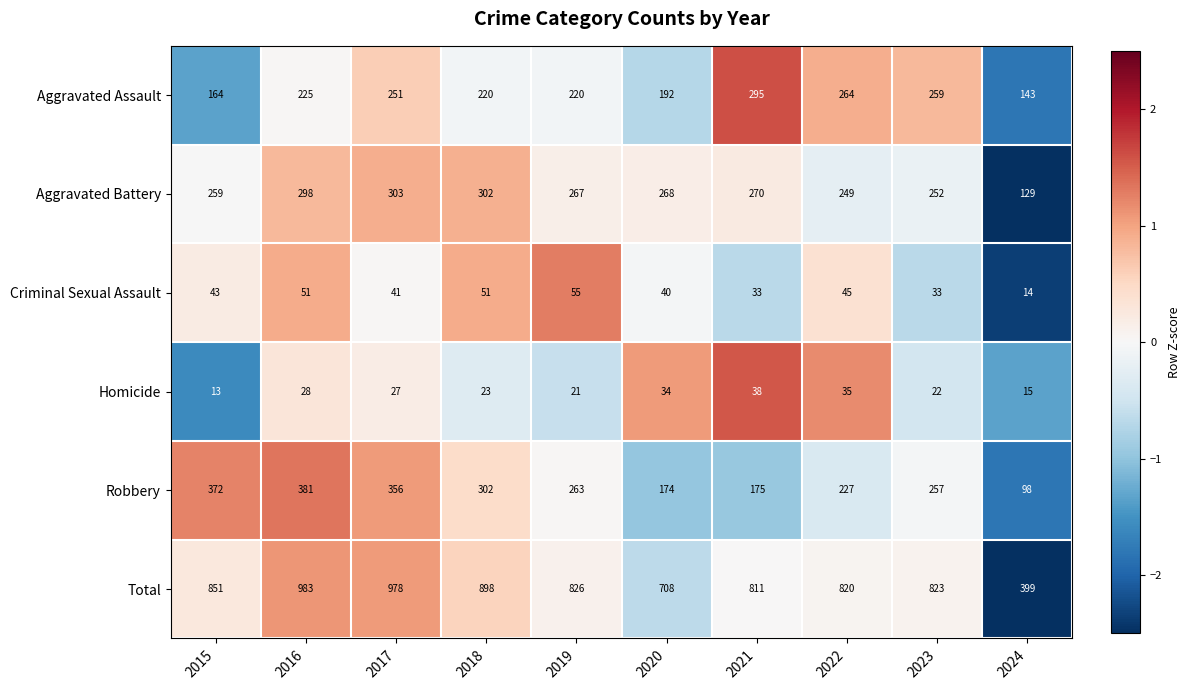

List the labels in order of Homicide value, largest first.

2021, 2022, 2020, 2016, 2017, 2018, 2023, 2019, 2024, 2015